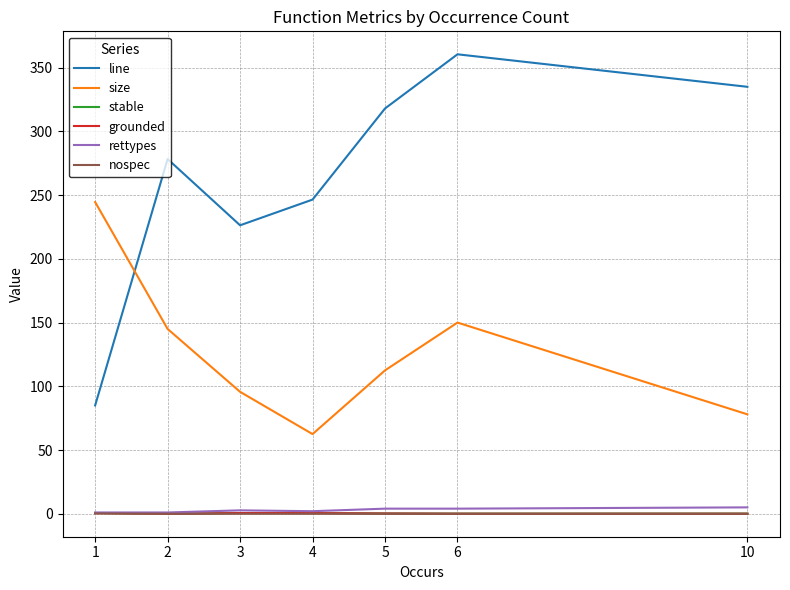

At how many categories does at least one series exceed 298?

3